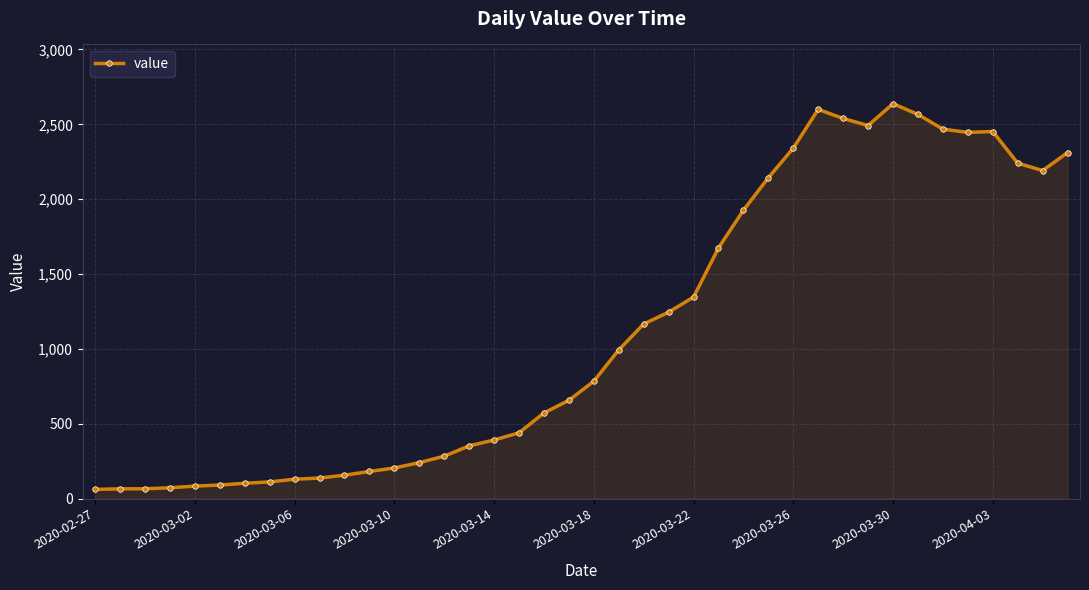

Between 2020-03-18 and 2020-03-02, which is larger?

2020-03-18